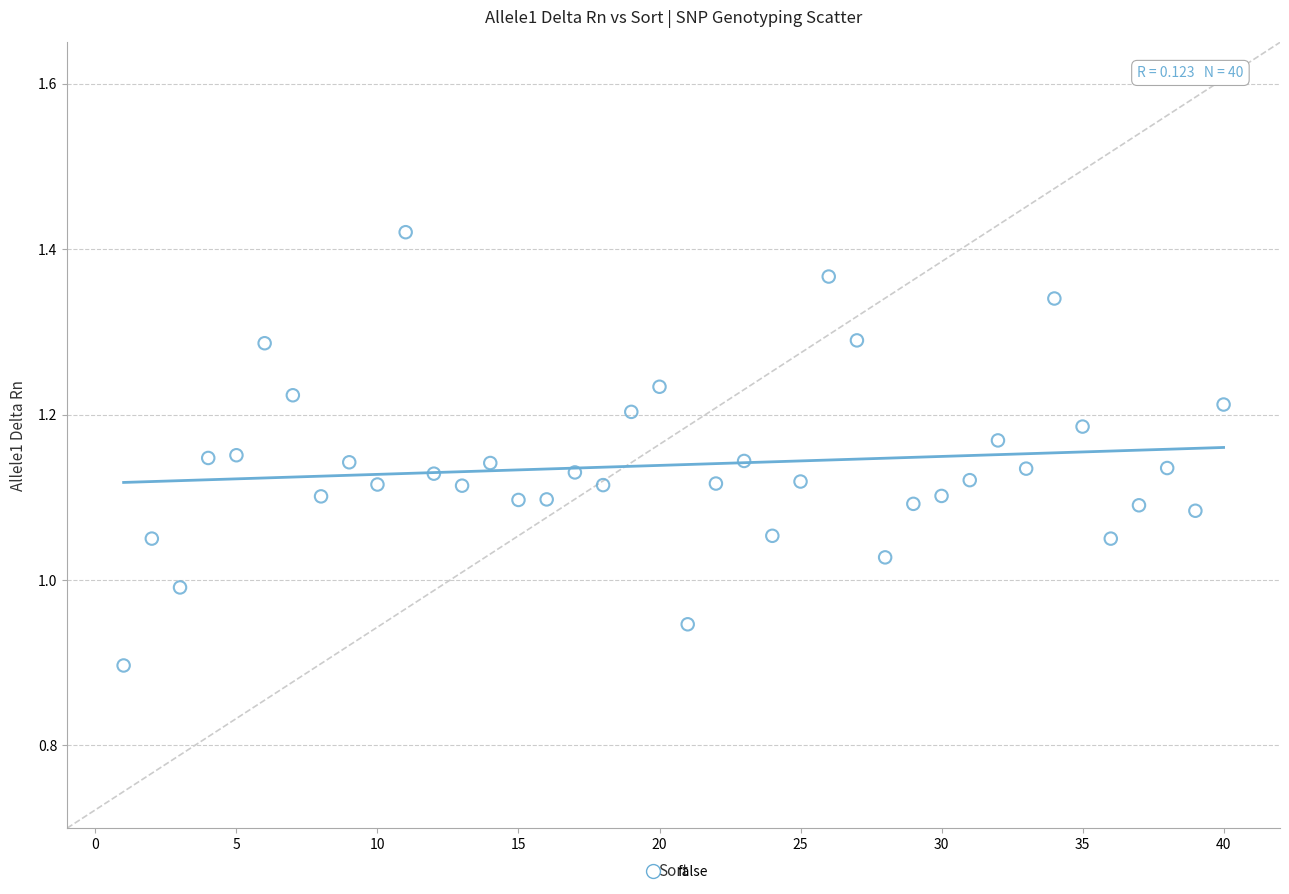

What is the range of X values (max minus min)?

39.0